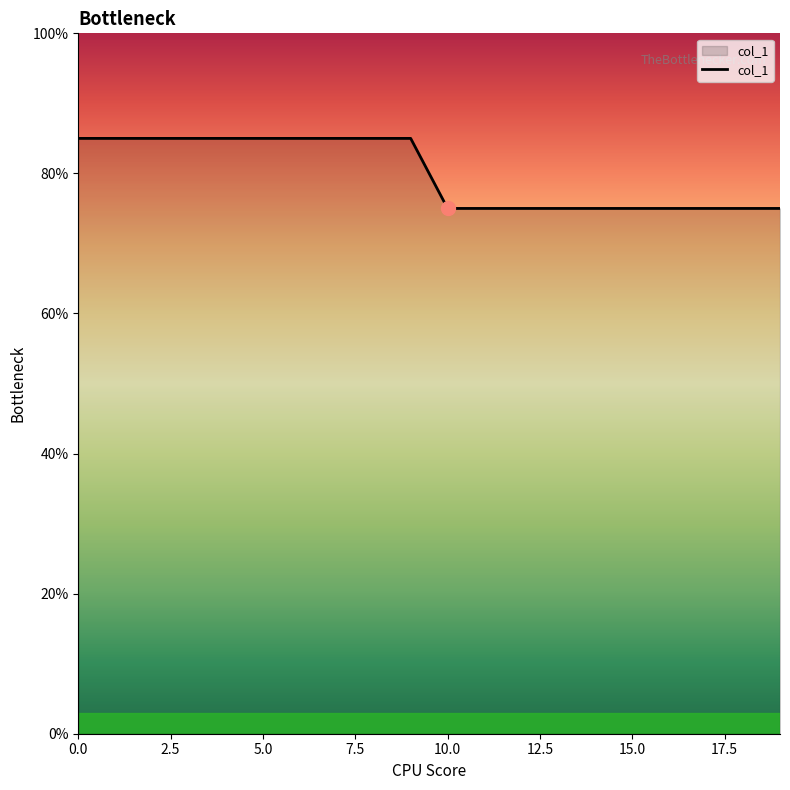

True or false: there are more than 0 points higher than both neighbors.

False